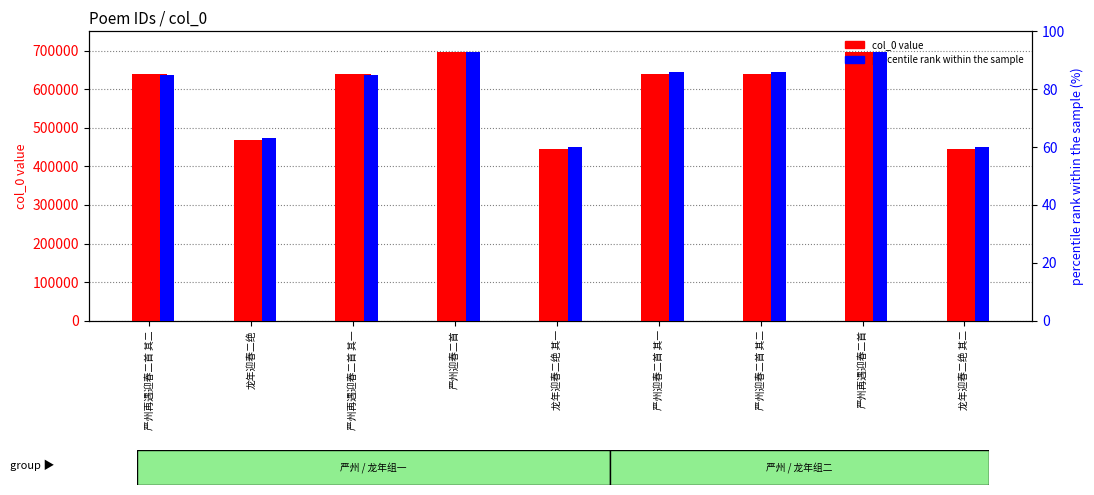

Rank the series by their maximum value, from lowest to highest.

percentile rank within the sample, col_0 value